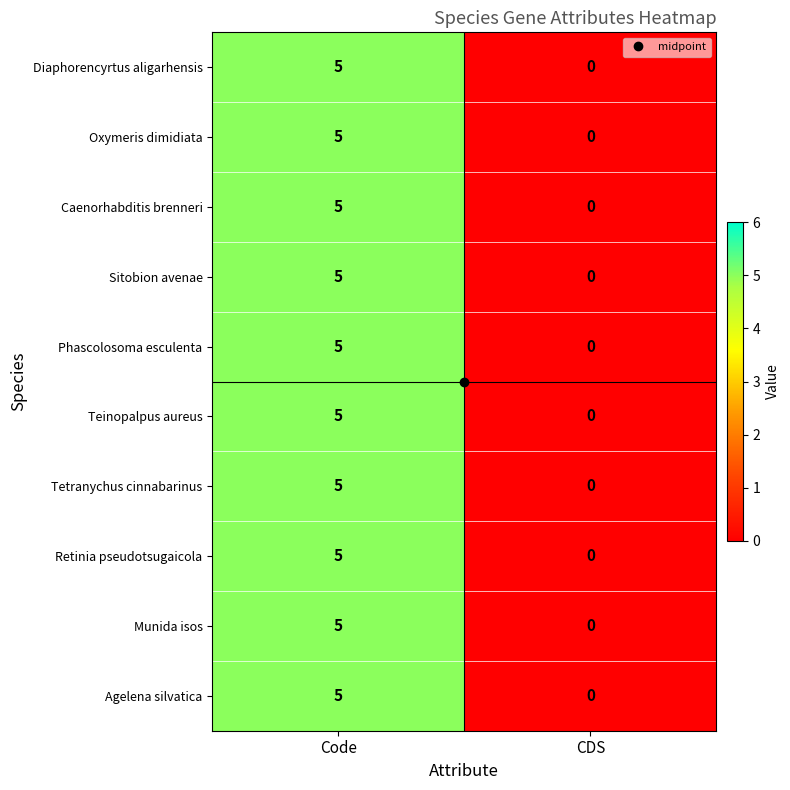

At which category is the sum across all series the highest?

Code